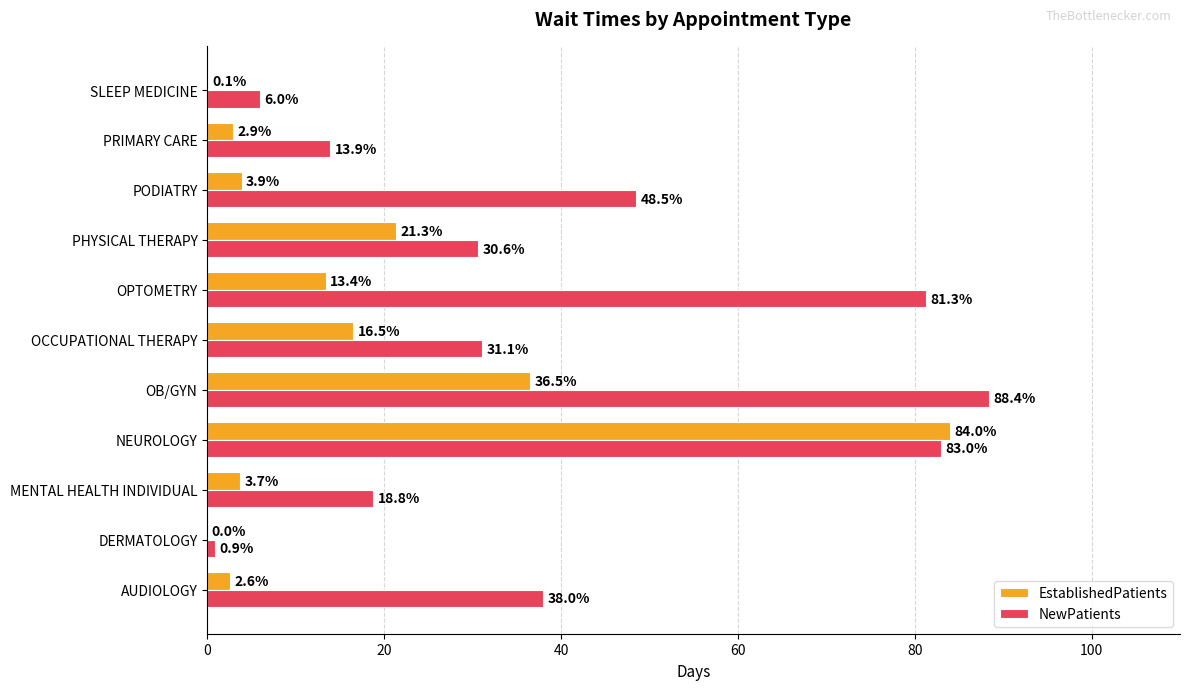

At which label is EstablishedPatients closest to 42?

OB/GYN